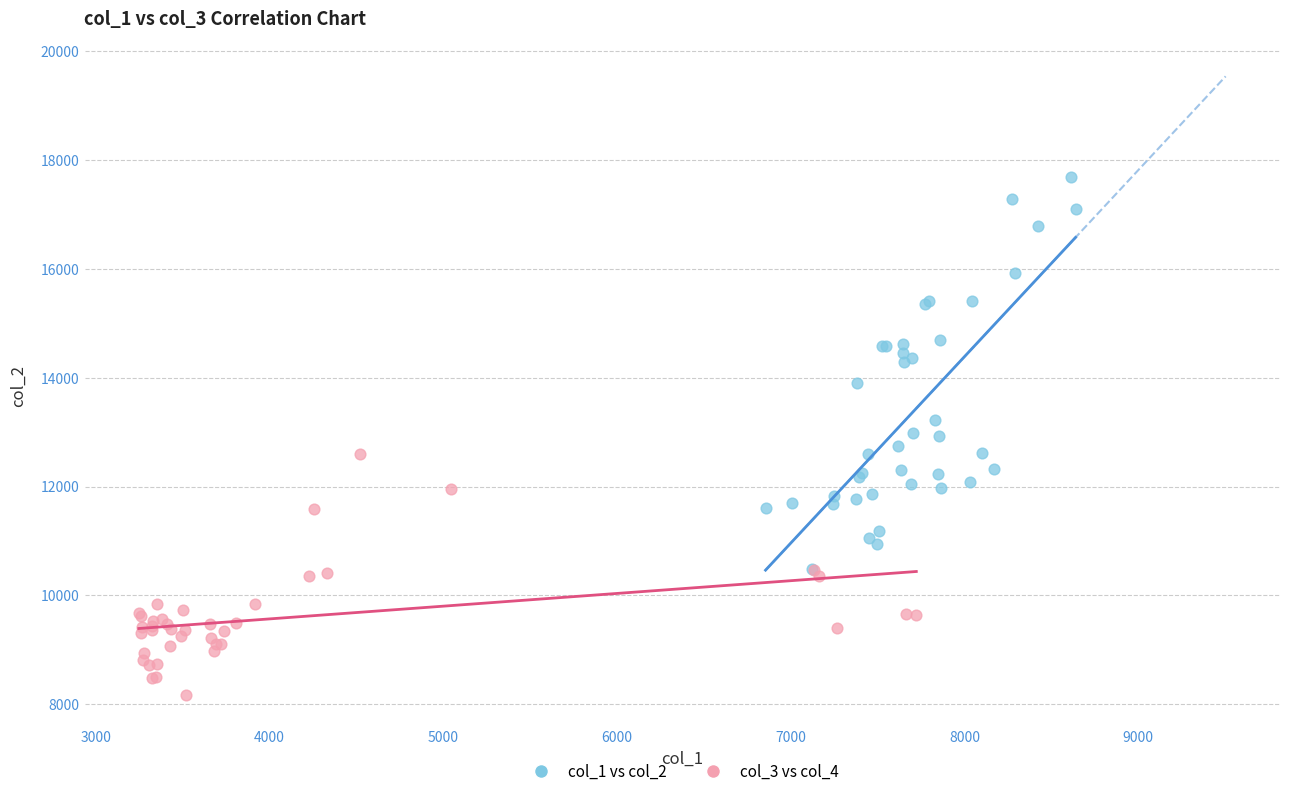

Which series reaches the maximum Y coordinate?

col_1 vs col_2